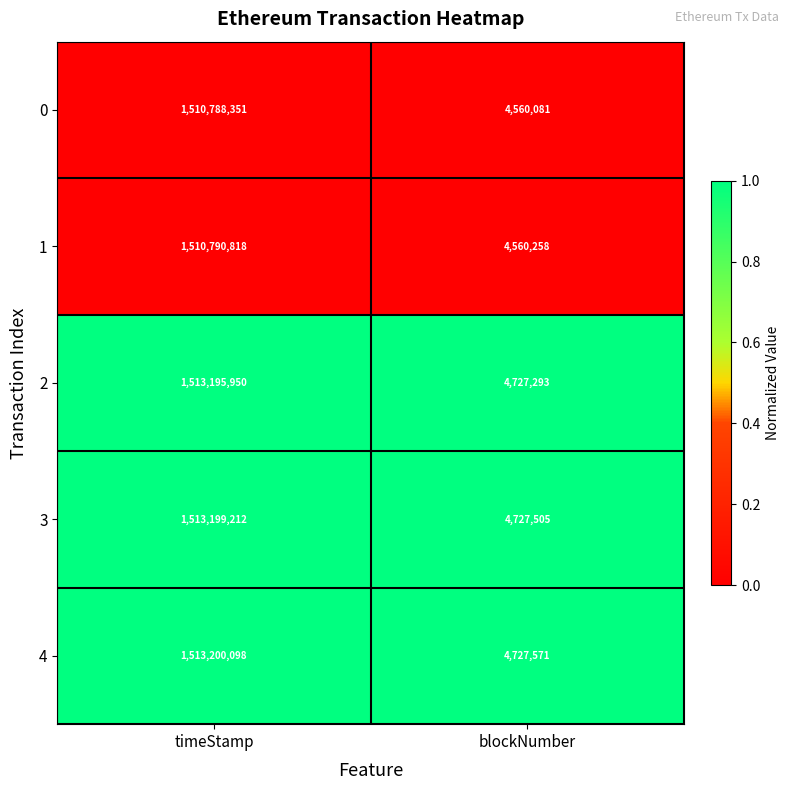

Is it true that 0 equals 1510788351 at timeStamp?

True